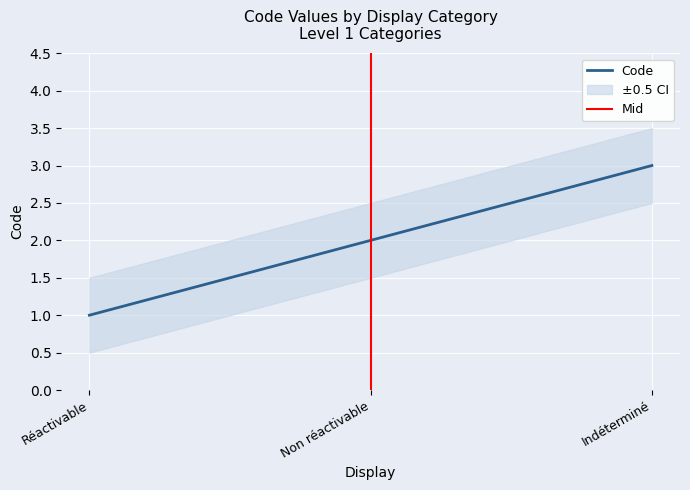

List the labels in order of value, largest first.

Indéterminé, Non réactivable, Réactivable